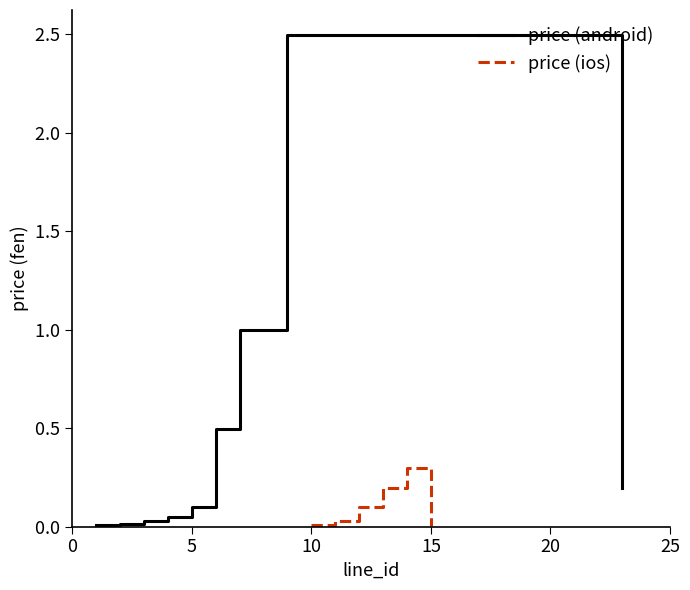

Which has a higher value, 23 or 9?

9